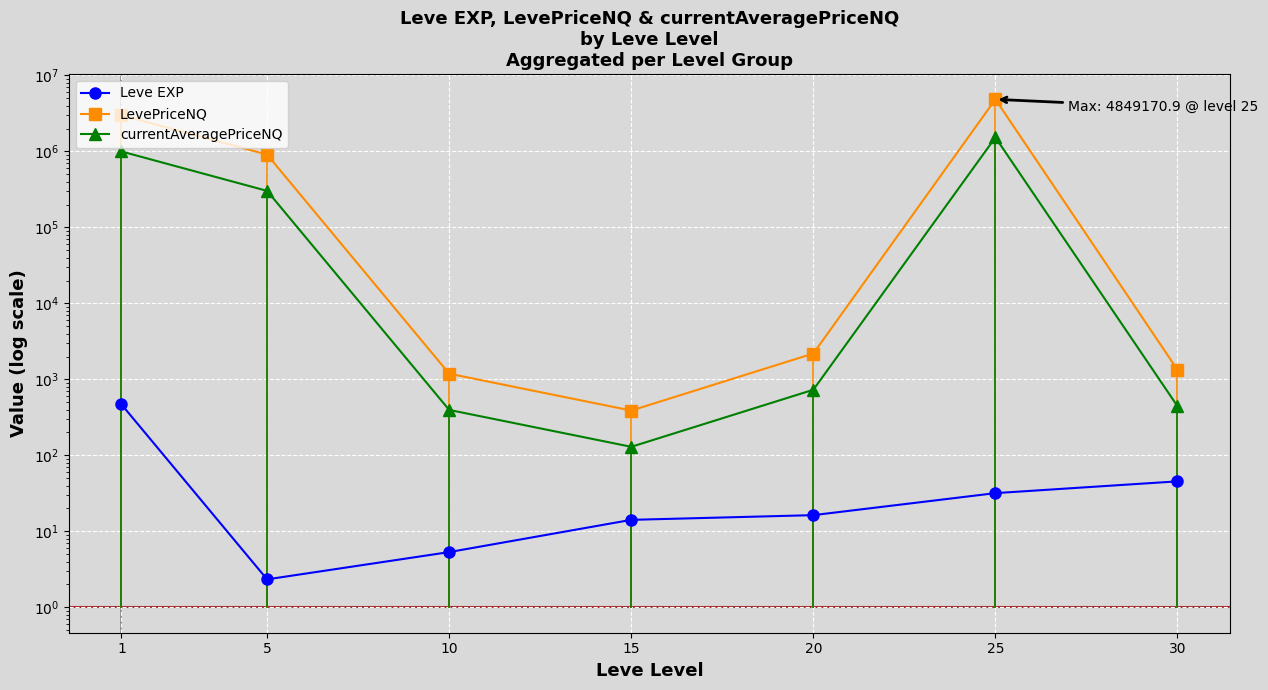

The value of LevePriceNQ at 10 is 518.1. True or false?

False